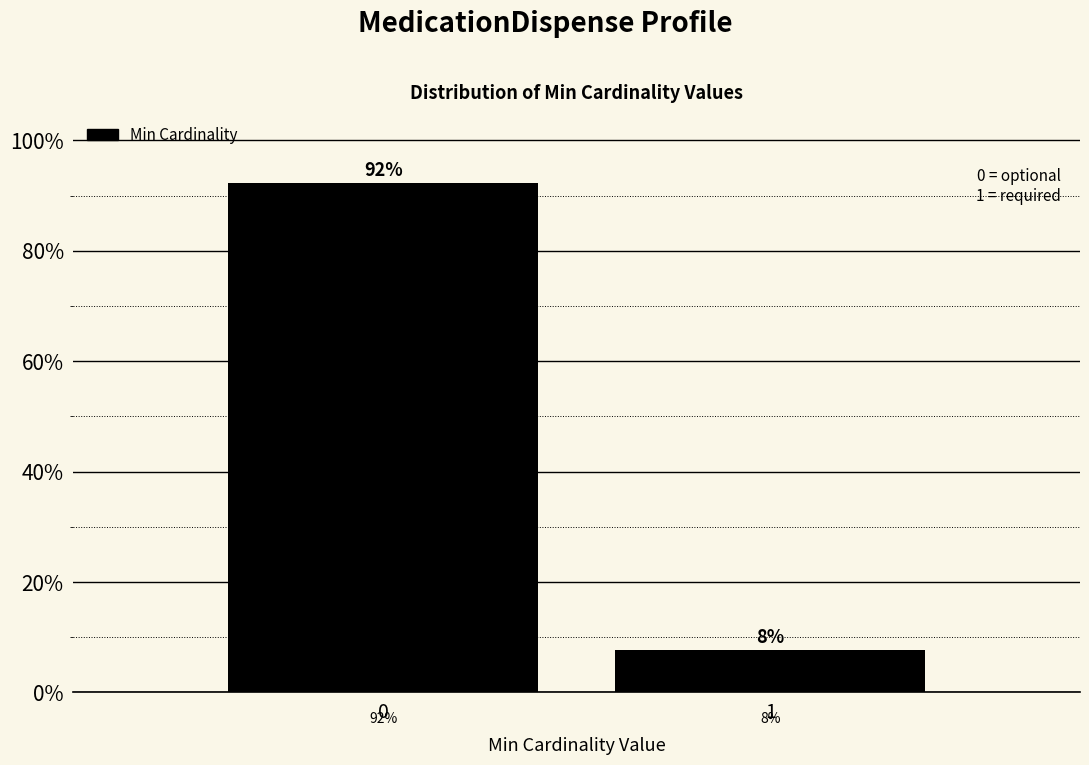

Read the value at 1.

7.7